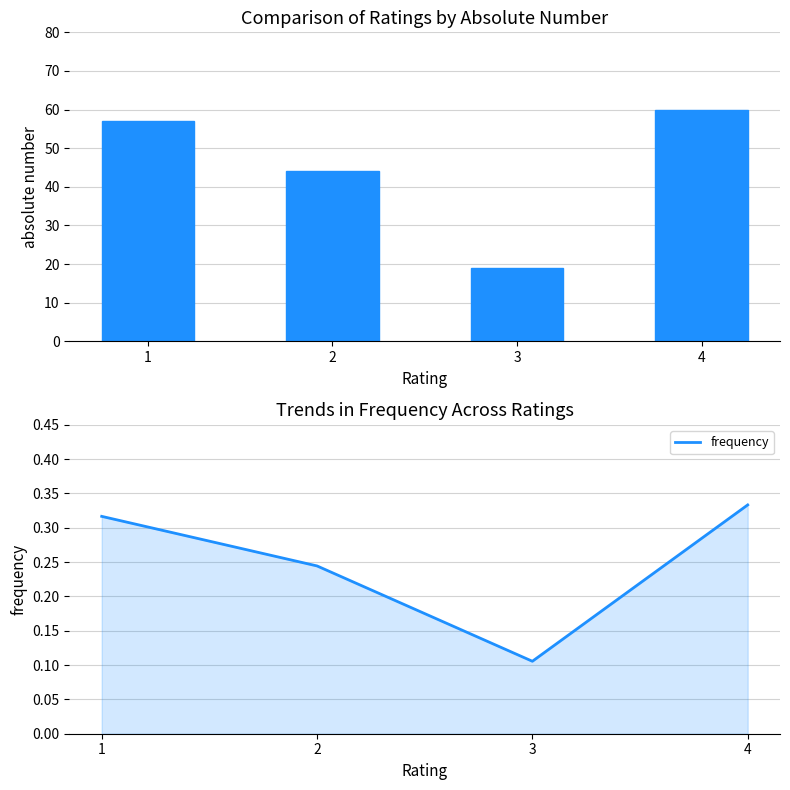

At which label does absolute number first exceed 57?

4